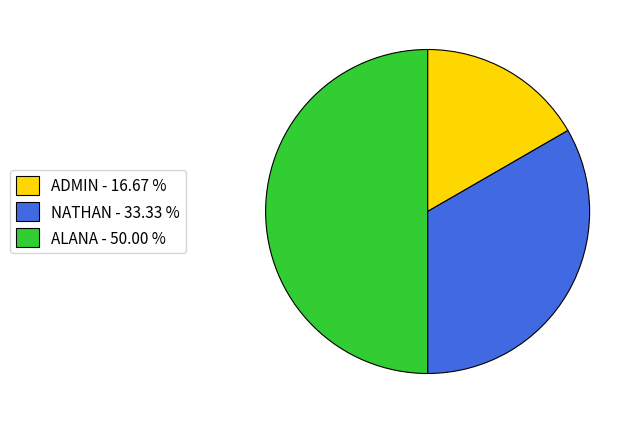

Do ADMIN and ALANA together represent more than half of the pie?

Yes